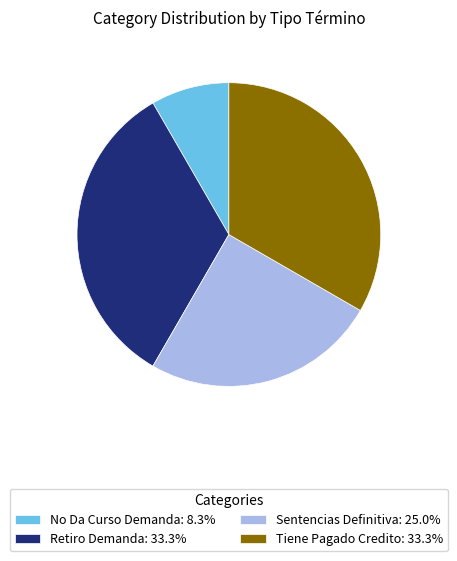

What is the smallest slice in the pie chart?

No Da Curso Demanda